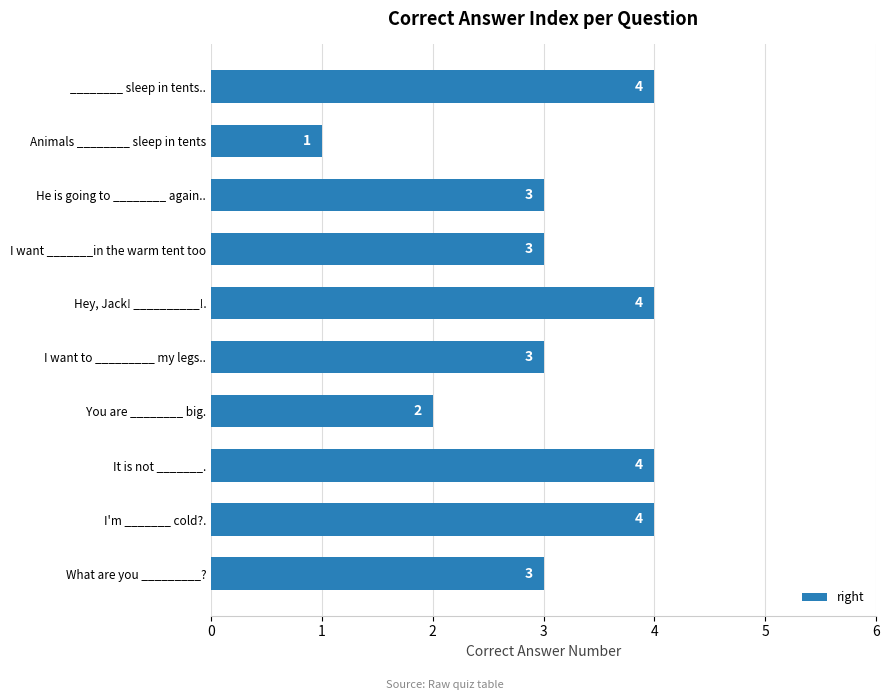

Which label corresponds to the smallest value in the chart?

Animals ________ sleep in tents